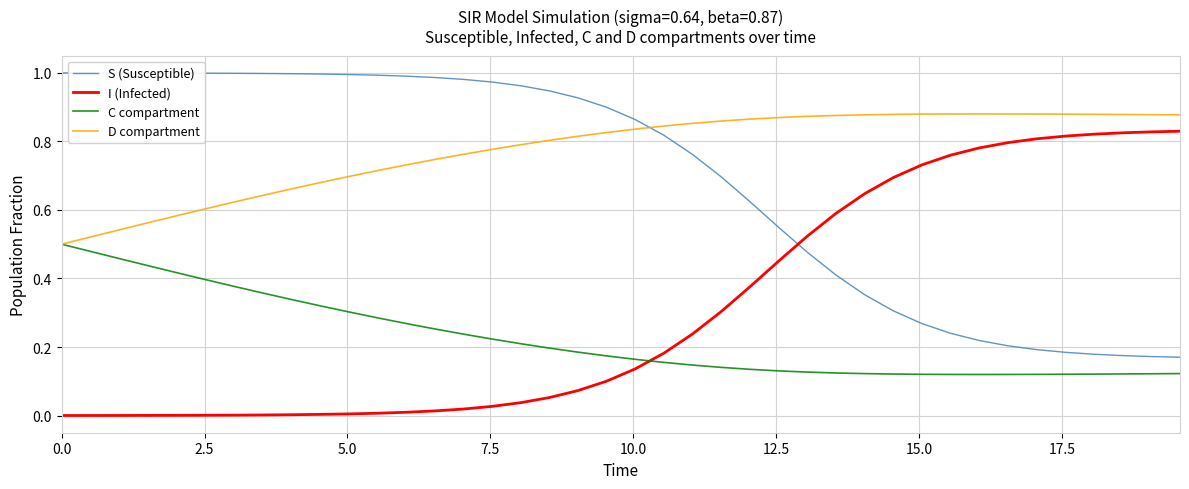

At how many categories does at least one series exceed 0?

40